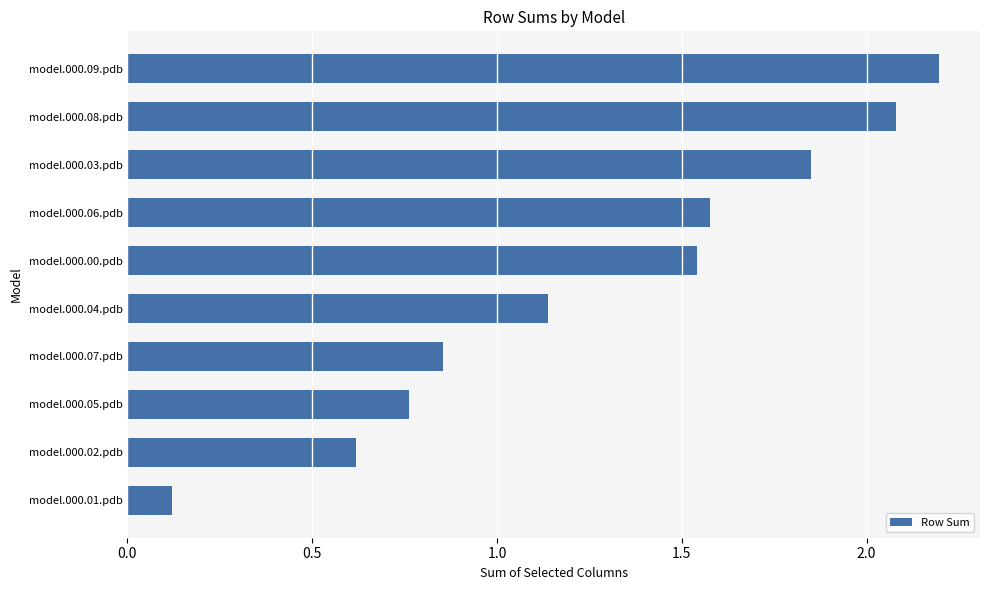

The value at model.000.06.pdb is 0.8. True or false?

False